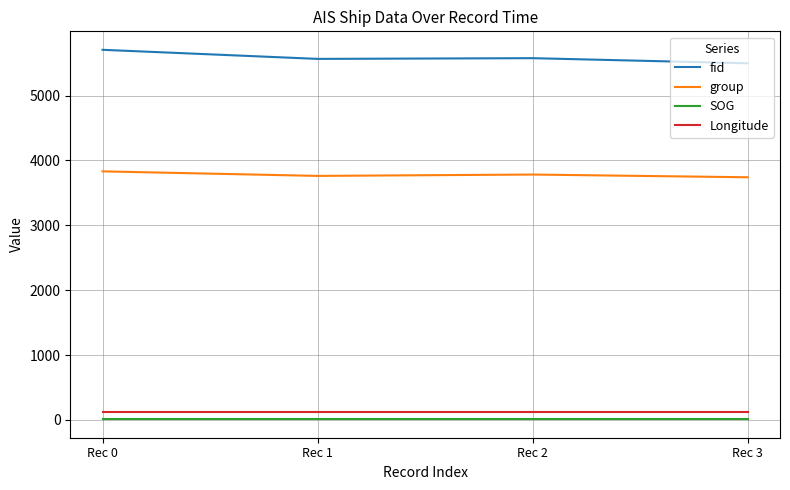

Is the value of group at Rec 2 greater than the value of Longitude at Rec 0?

Yes